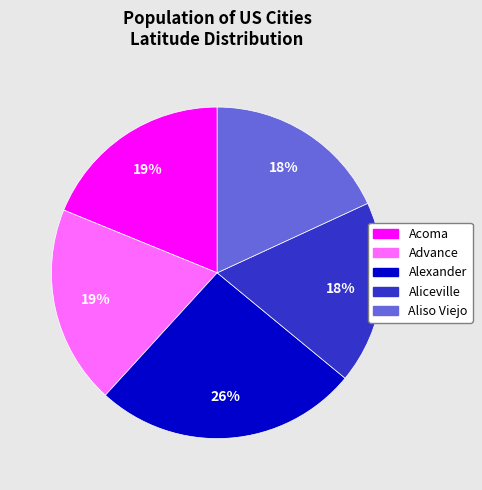

What is the largest slice in the pie chart?

Alexander